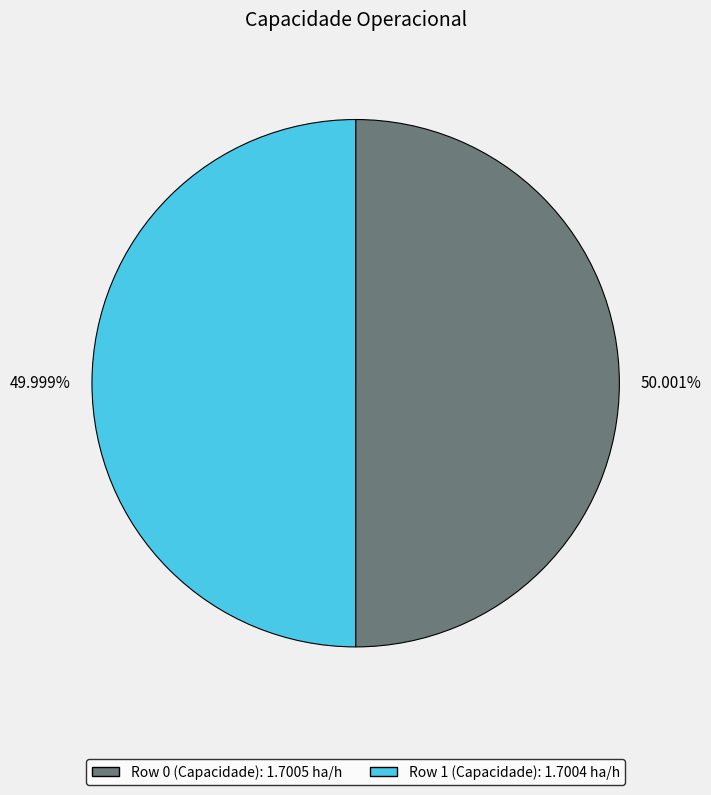

What is the ratio of the value at Row 0 (Capacidade) to the value at Row 1 (Capacidade)?

1.0